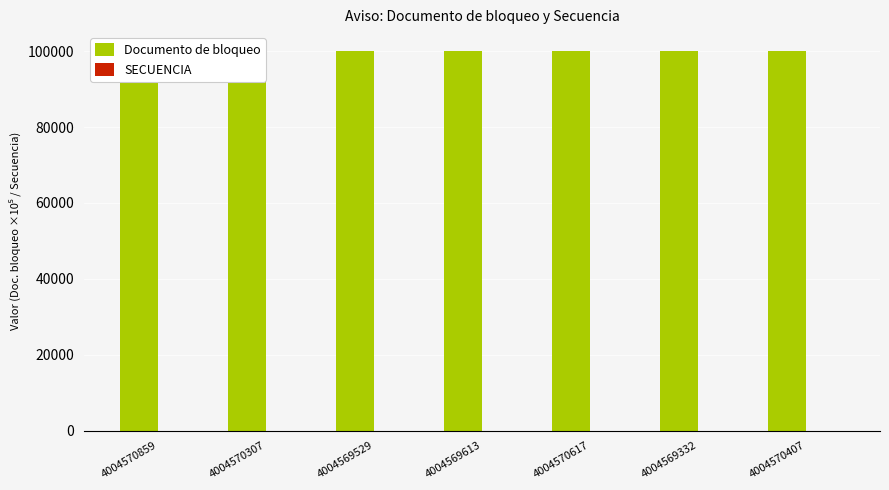

Which series has the largest total across all categories?

Documento de bloqueo